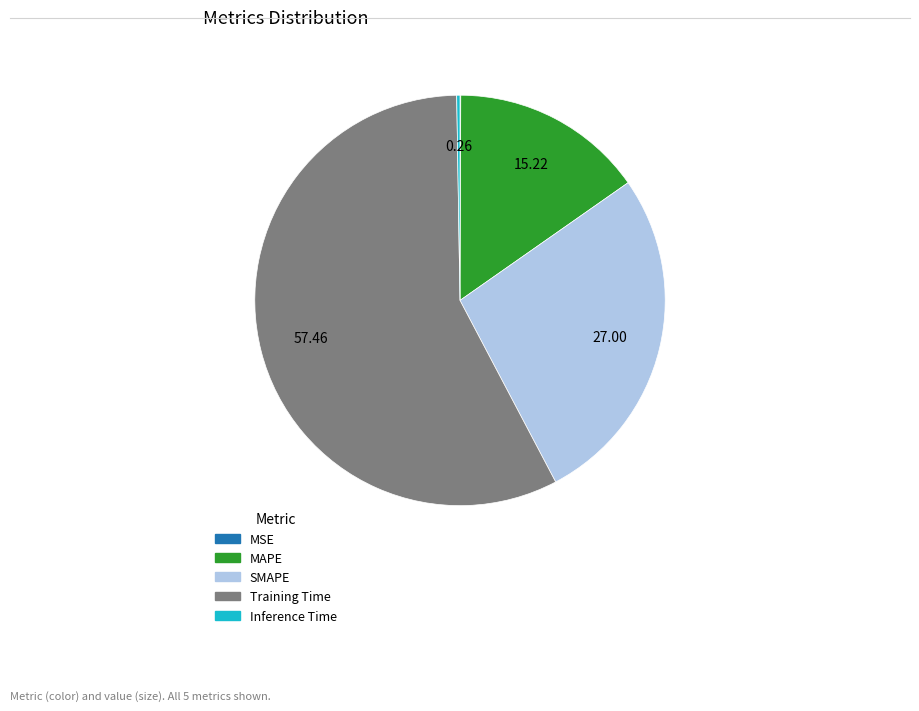

Which slice represents more than half of the pie?

Training Time